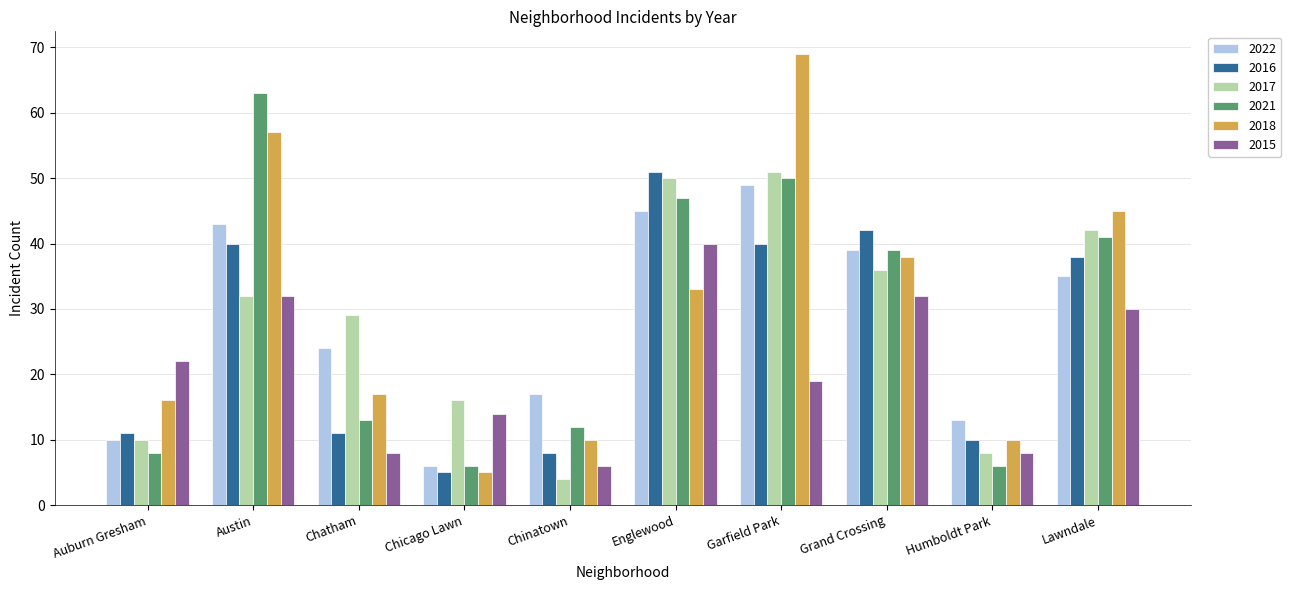

Which category has the lowest value in the 2022 series?

Chicago Lawn